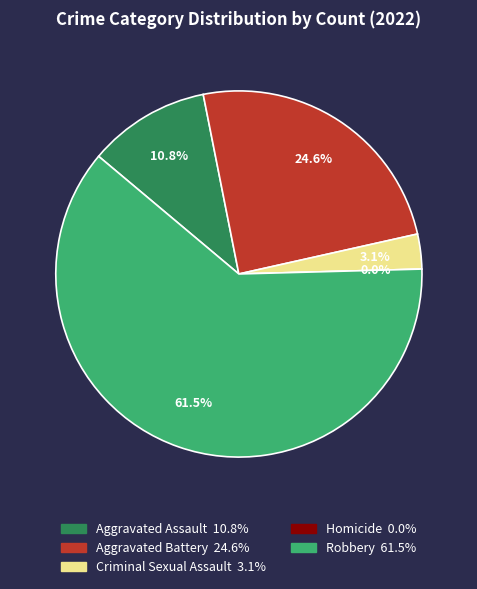

To the nearest percent, what is the combined percentage of Homicide and Criminal Sexual Assault?

3%